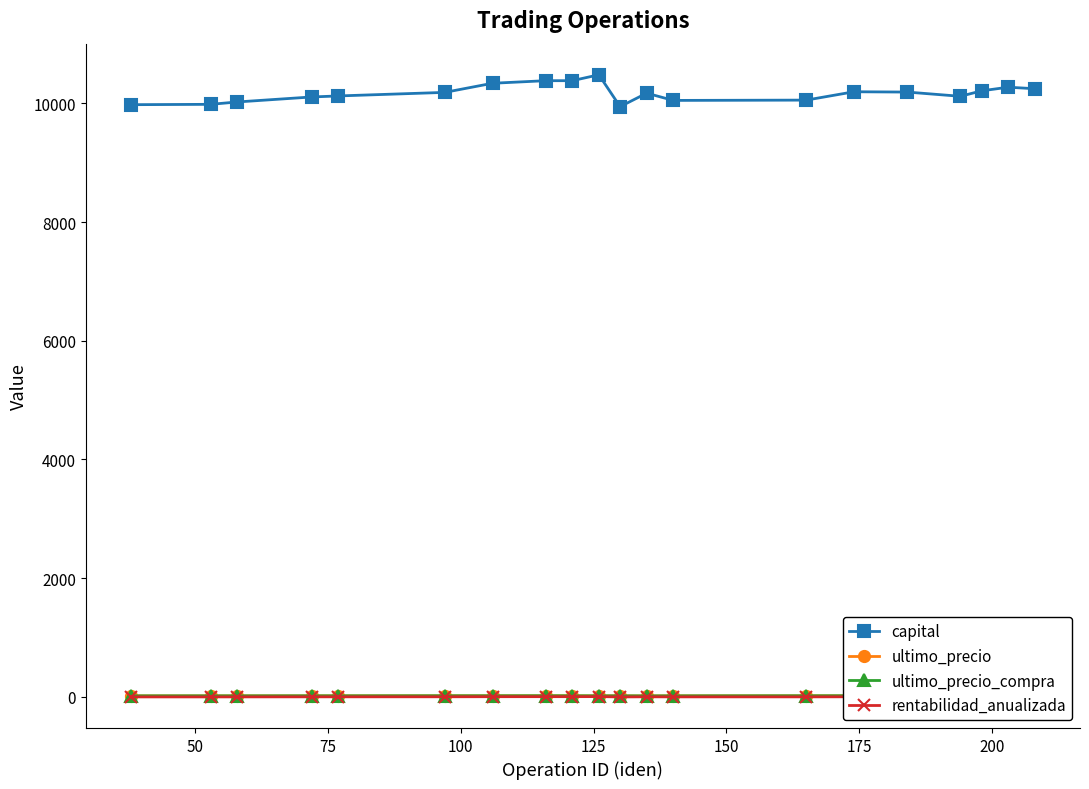

What is the value of the capital point at the 15th from the left?

10194.7